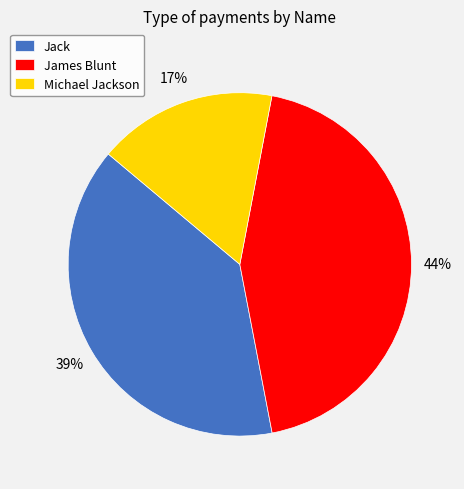

Is the sum of Michael Jackson and James Blunt greater than half?

Yes